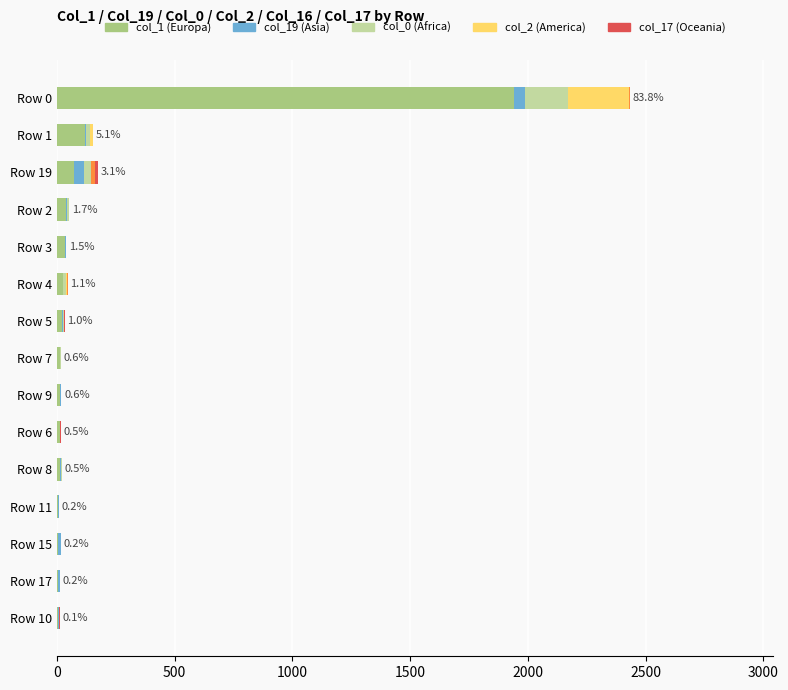

At which category is the sum across all series the highest?

Row 0